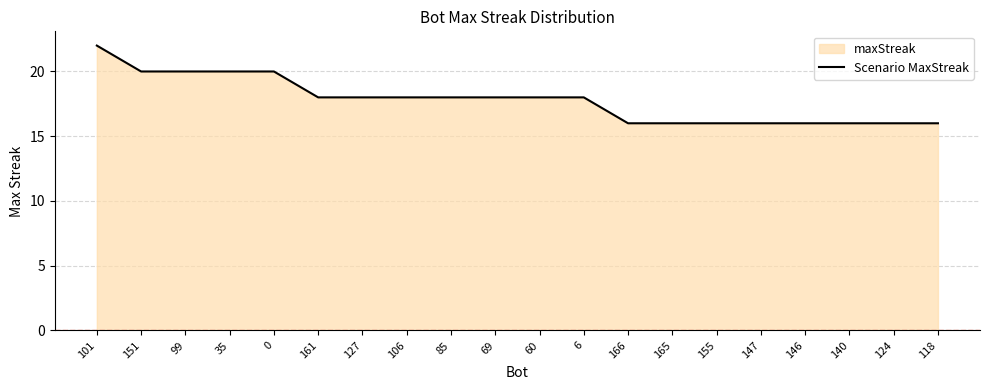

Reading left to right, transcribe all the data shown in this chart.

22	20	20	20	20	18	18	18	18	18	18	18	16	16	16	16	16	16	16	16